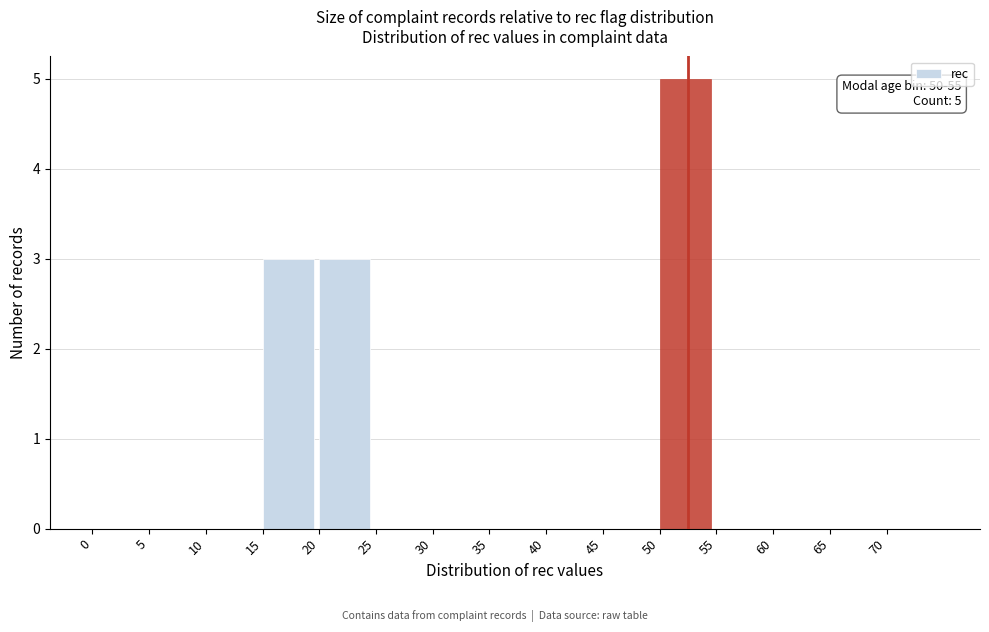

Reading left to right, what are all the values shown in this chart?

0=0	5=0	10=0	15=3	20=3	25=0	30=0	35=0	40=0	45=0	50=5	55=0	60=0	65=0	70=0